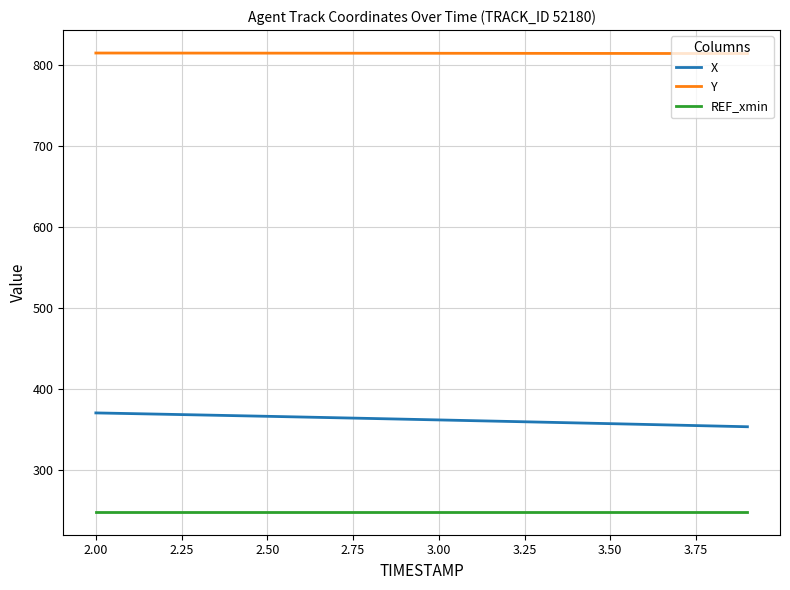

What is the smallest value displayed?

249.1